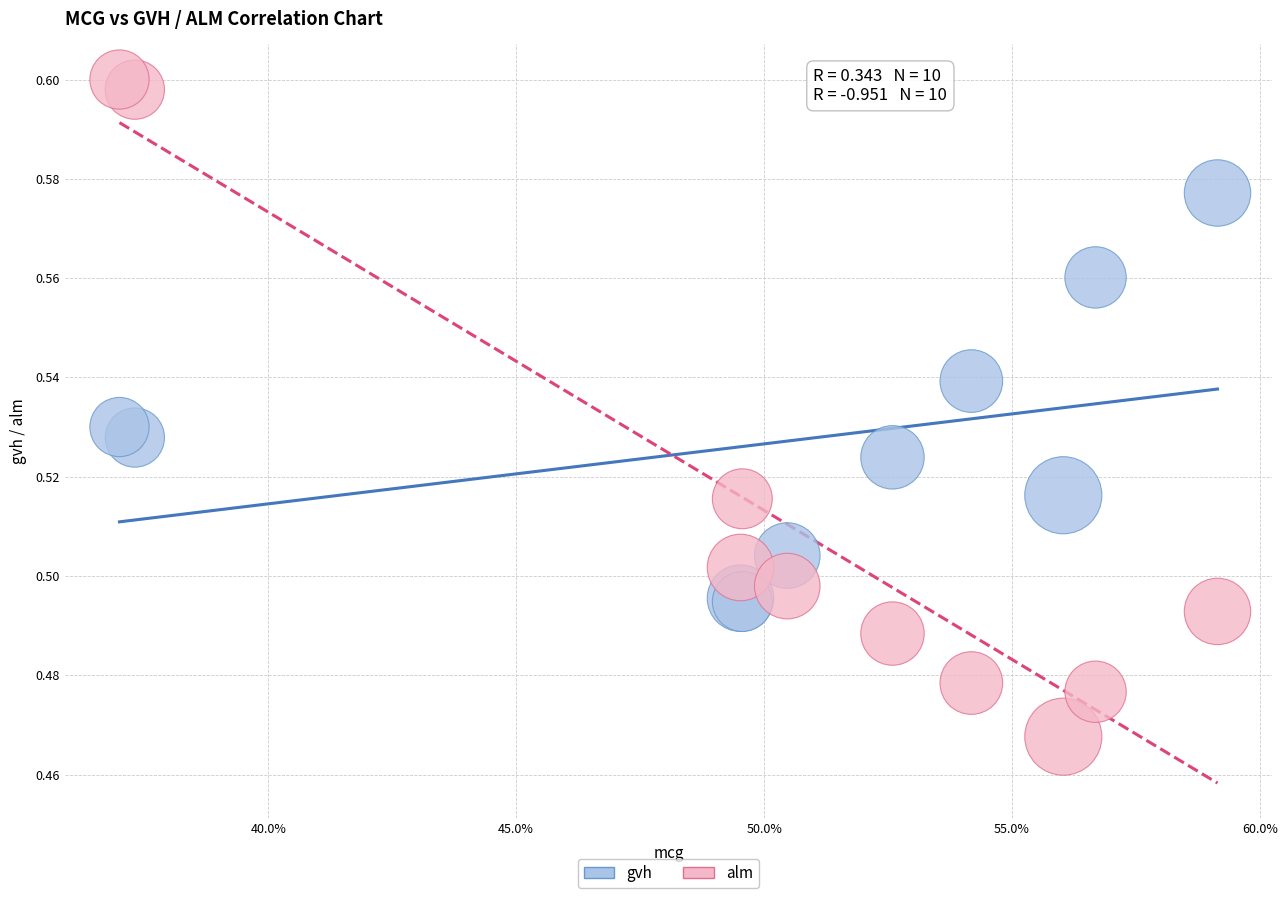

Which series contains the highest Y value?

alm